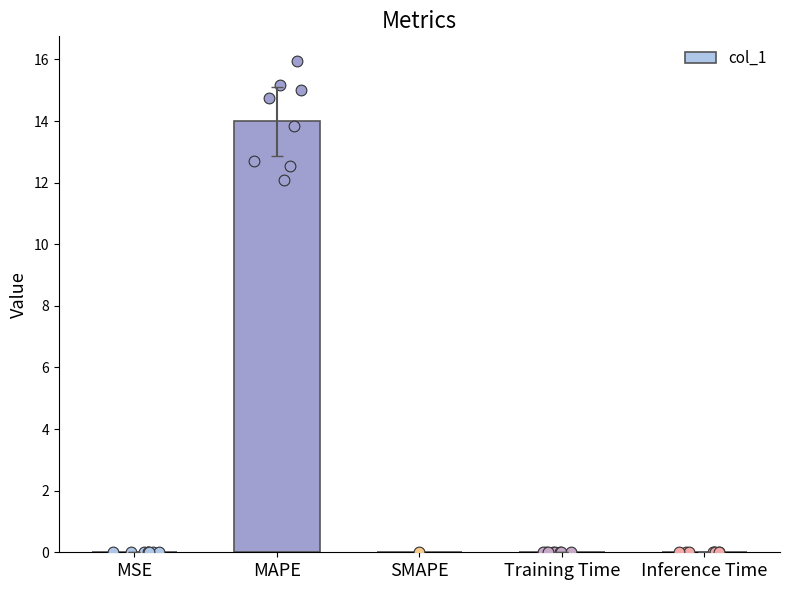

What is the change in value from MAPE to SMAPE?

-14.0